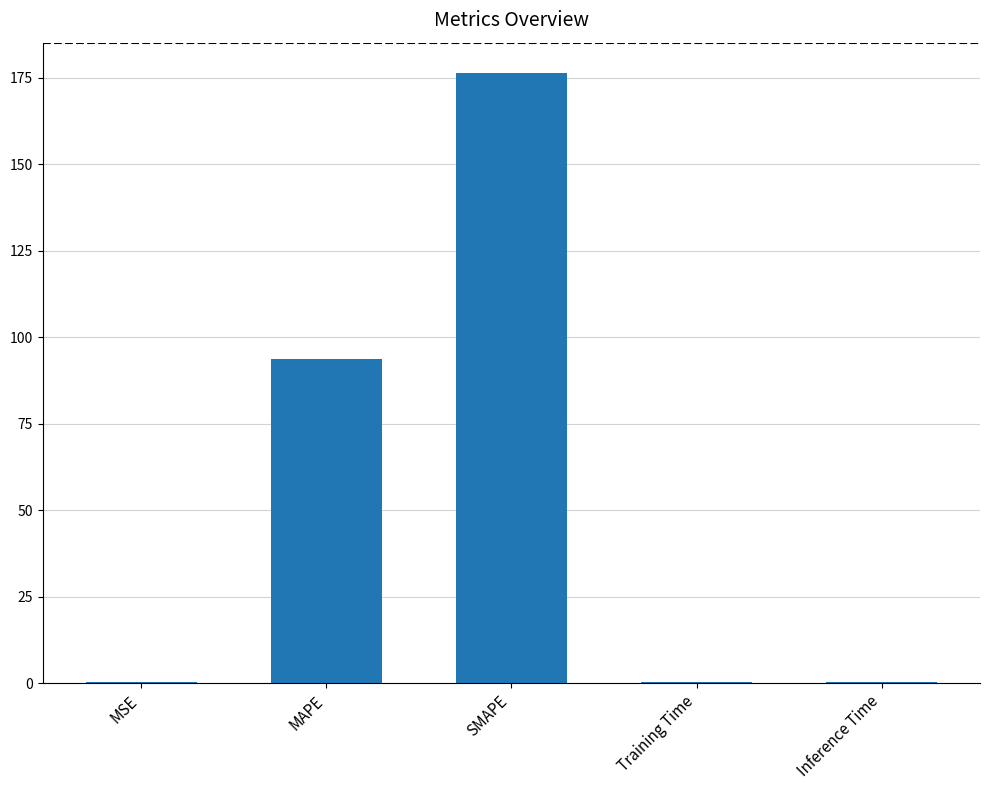

Are the bars horizontal?

No